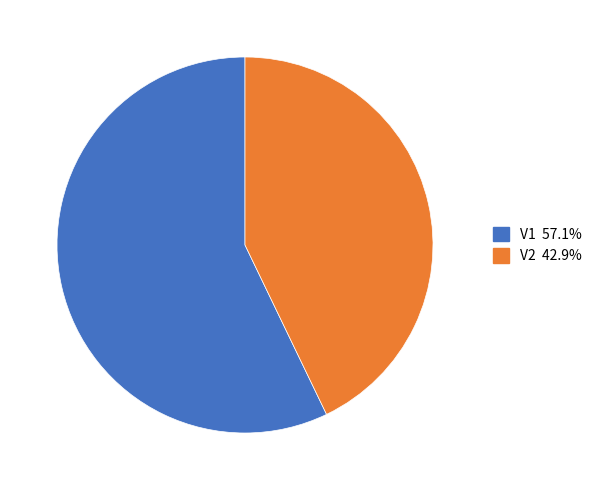

Does any single category account for the majority?

Yes